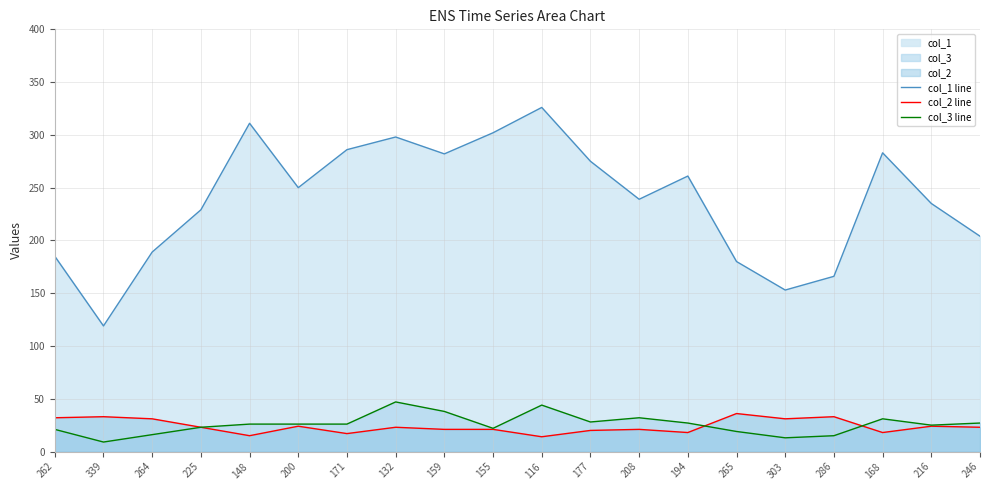

What is the value of the col_1 line point at the 13th from the left?

239